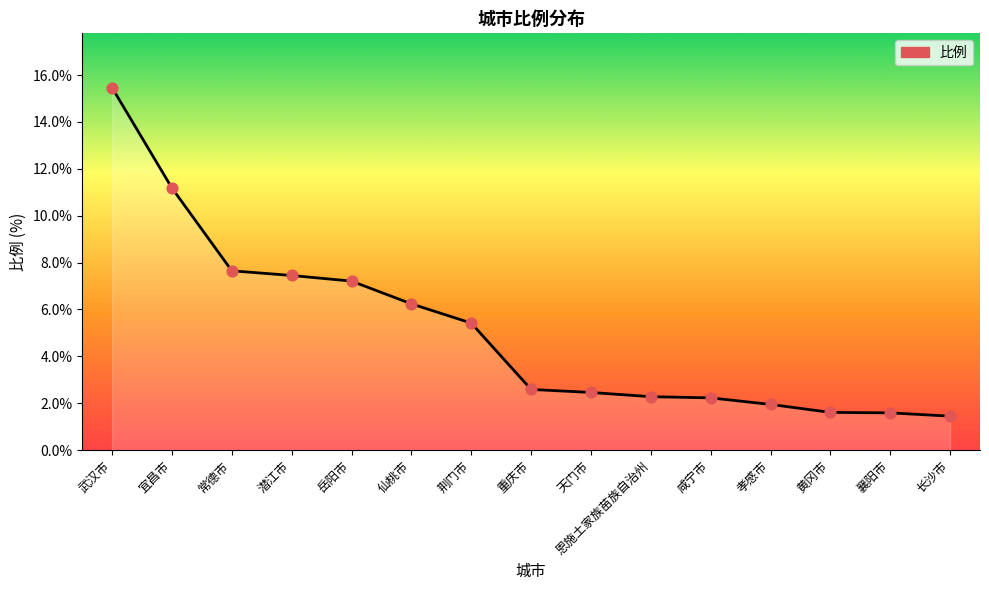

What is the change in value from 岳阳市 to 恩施土家族苗族自治州?

-4.9